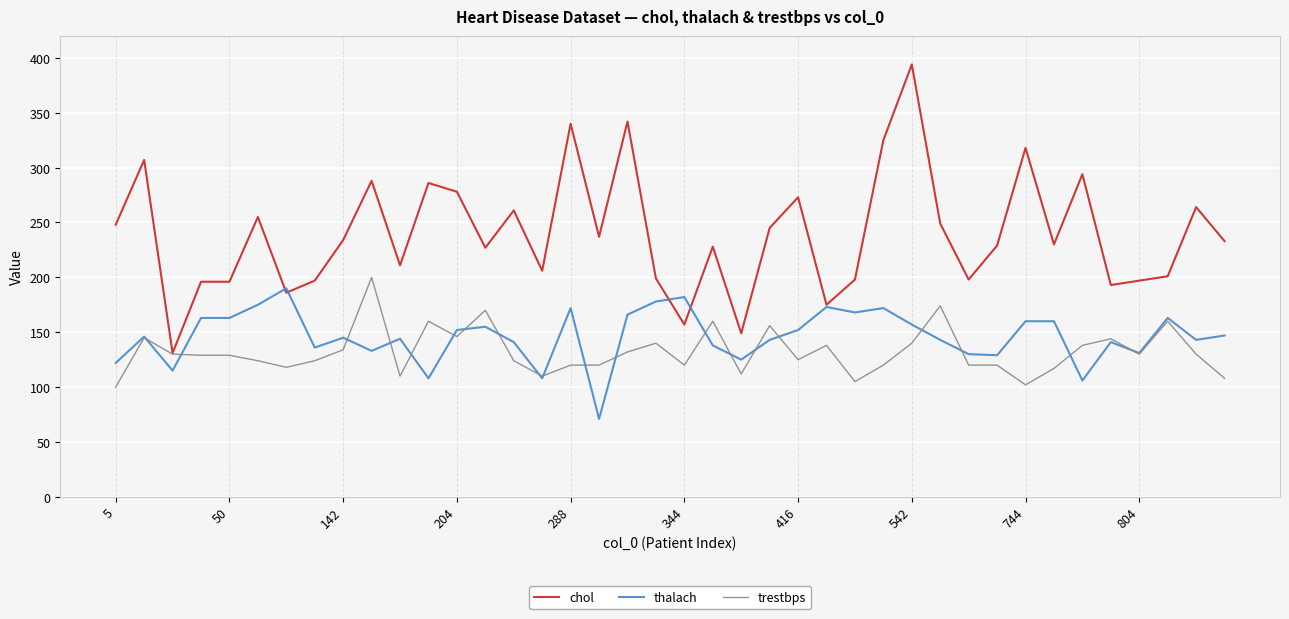

Which series has the largest total across all categories?

chol